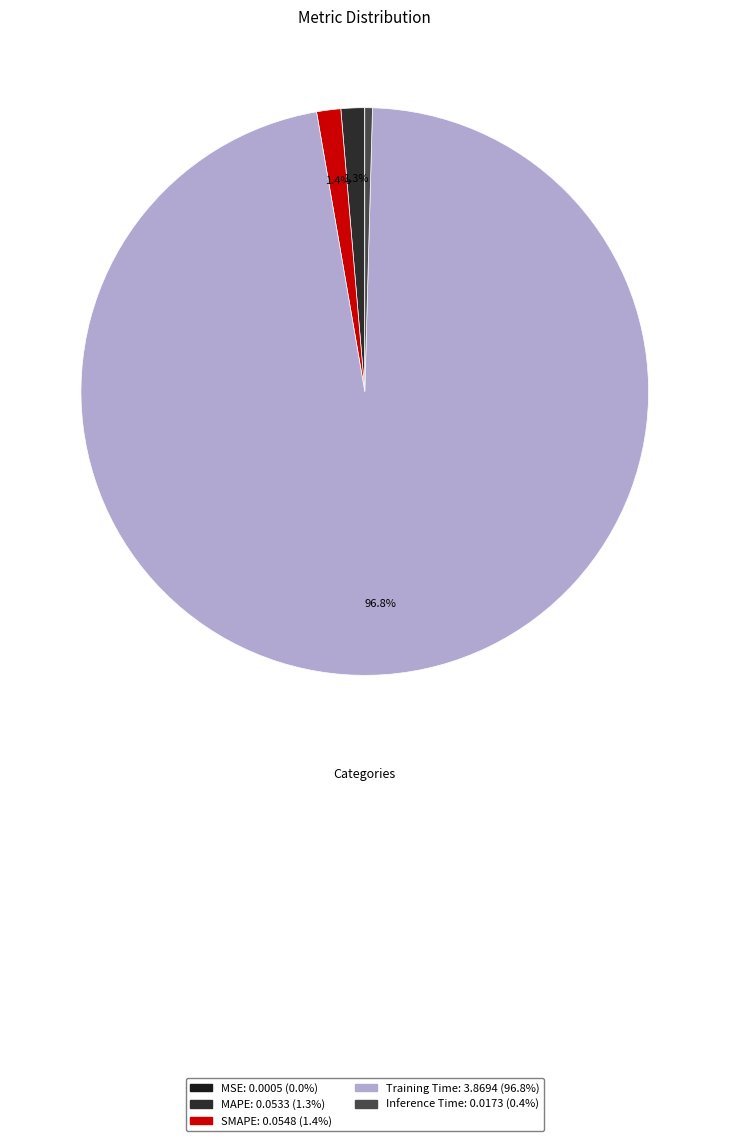

Rank the categories by value from lowest to highest.

MSE, Inference Time, MAPE, SMAPE, Training Time